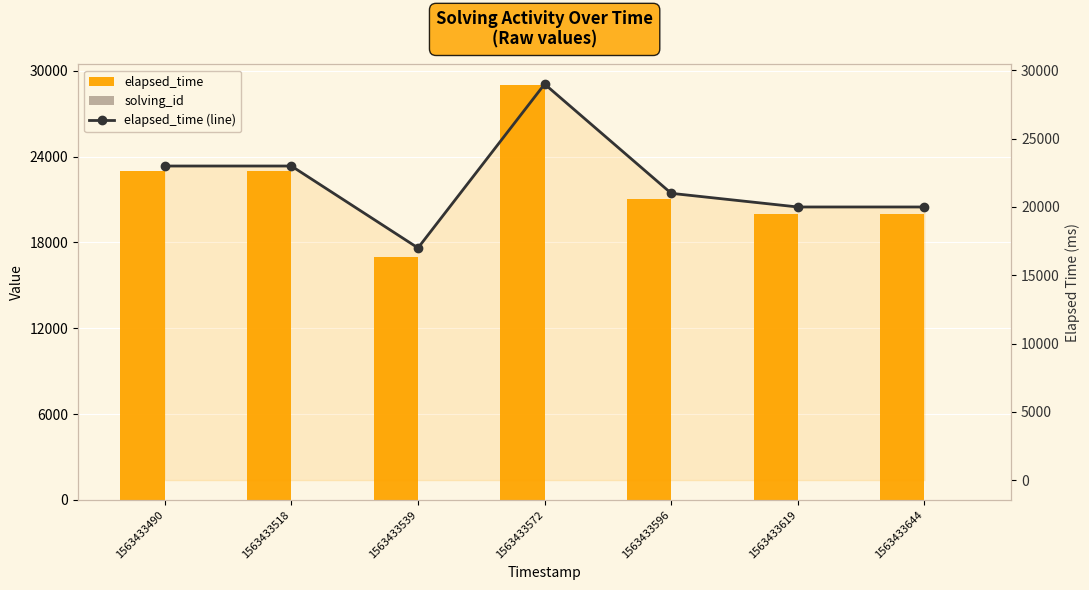

Between 1563433539 and 1563433644, which series saw the biggest shift?

elapsed_time